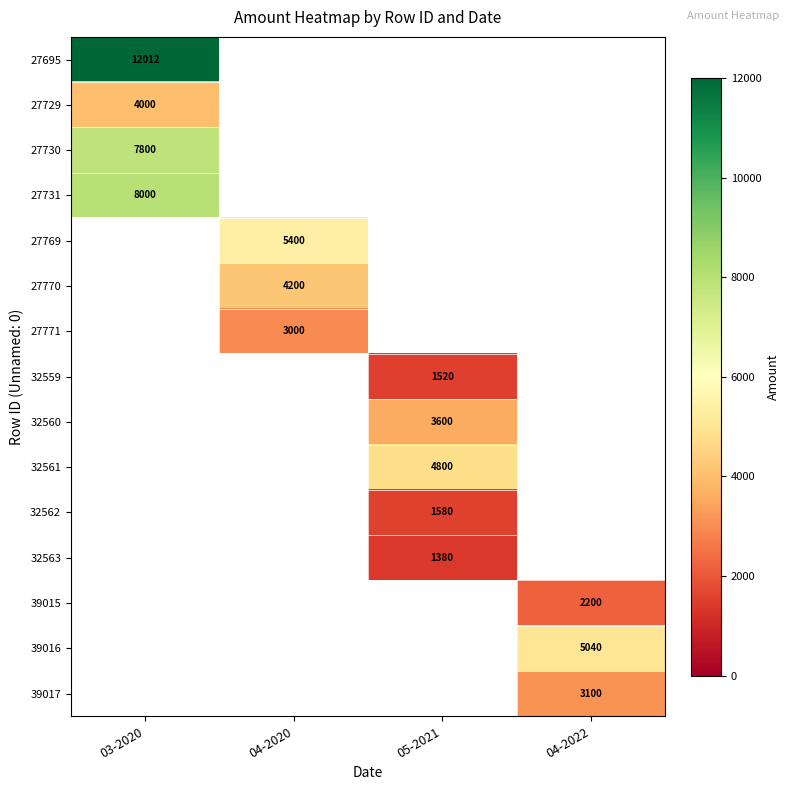

The value of 27695 at 03-2020 is 12012. True or false?

True